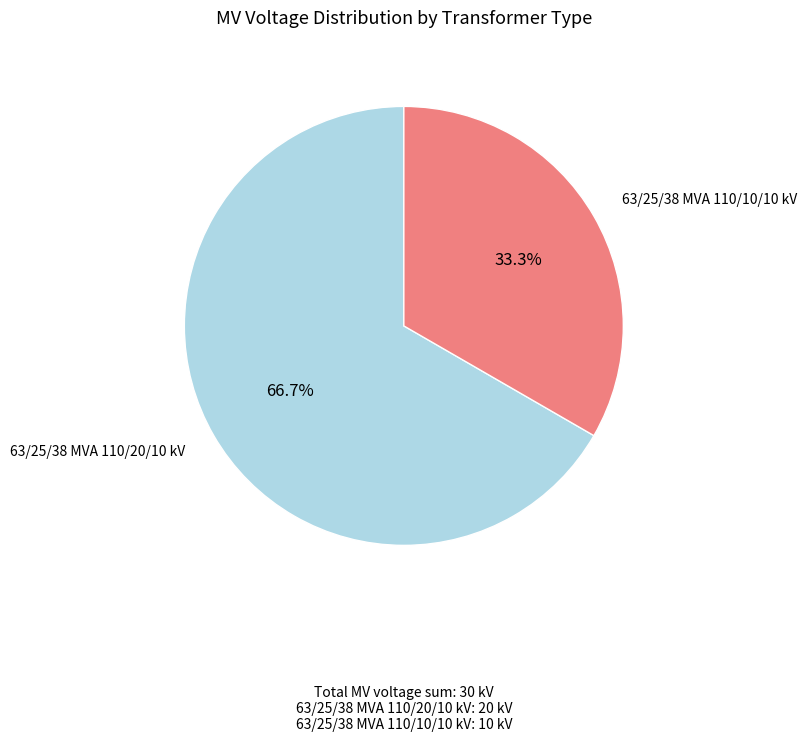

Which has a higher value, 63/25/38 MVA 110/10/10 kV or 63/25/38 MVA 110/20/10 kV?

63/25/38 MVA 110/20/10 kV